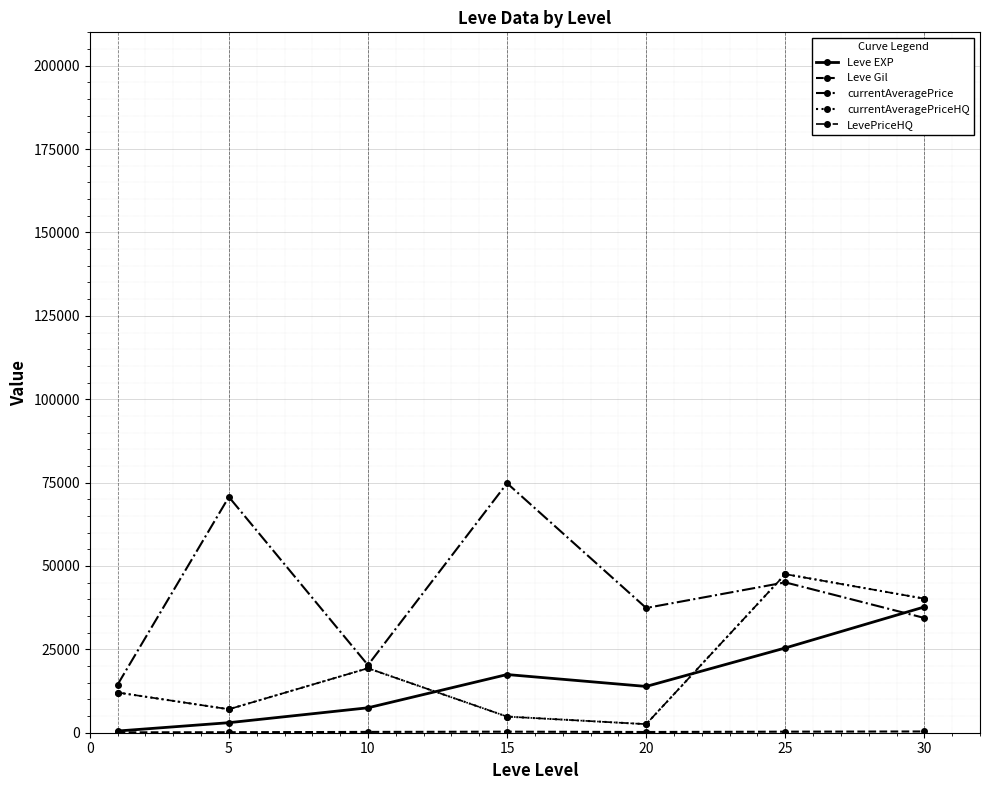

Does the chart have visible grid lines?

Yes